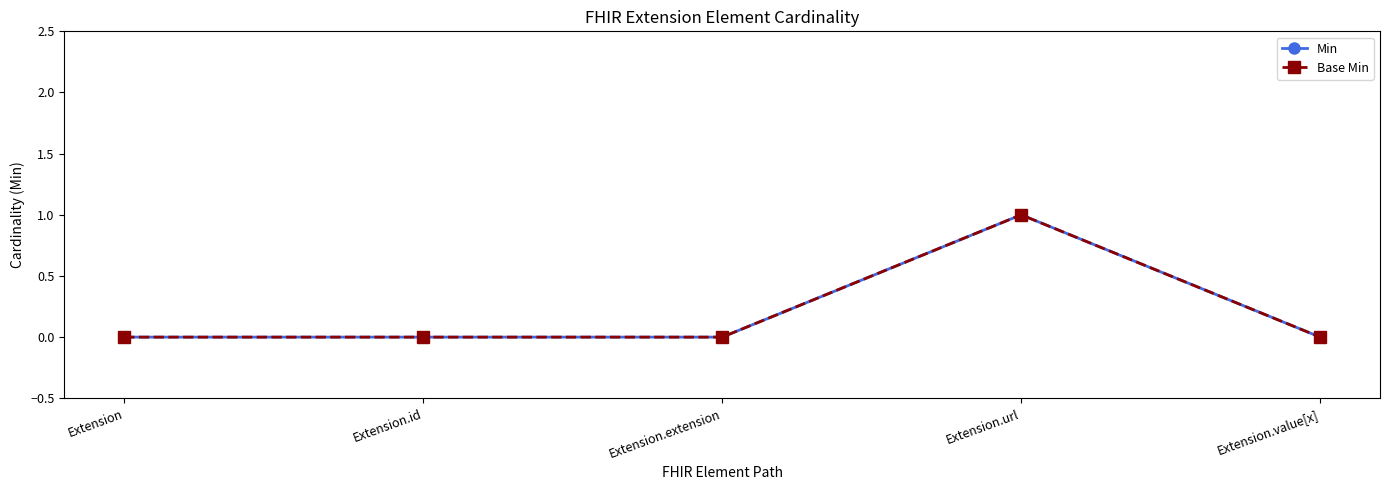

At which label does Base Min reach its minimum?

Extension